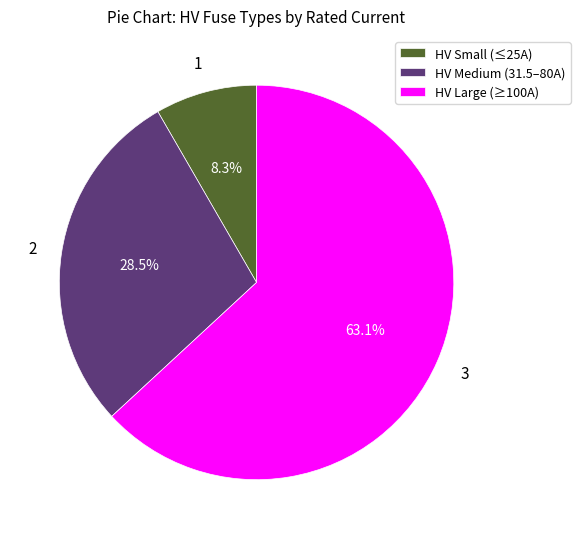

Combined, do HV Large (≥100A) and HV Medium (31.5–80A) account for over 50%?

Yes